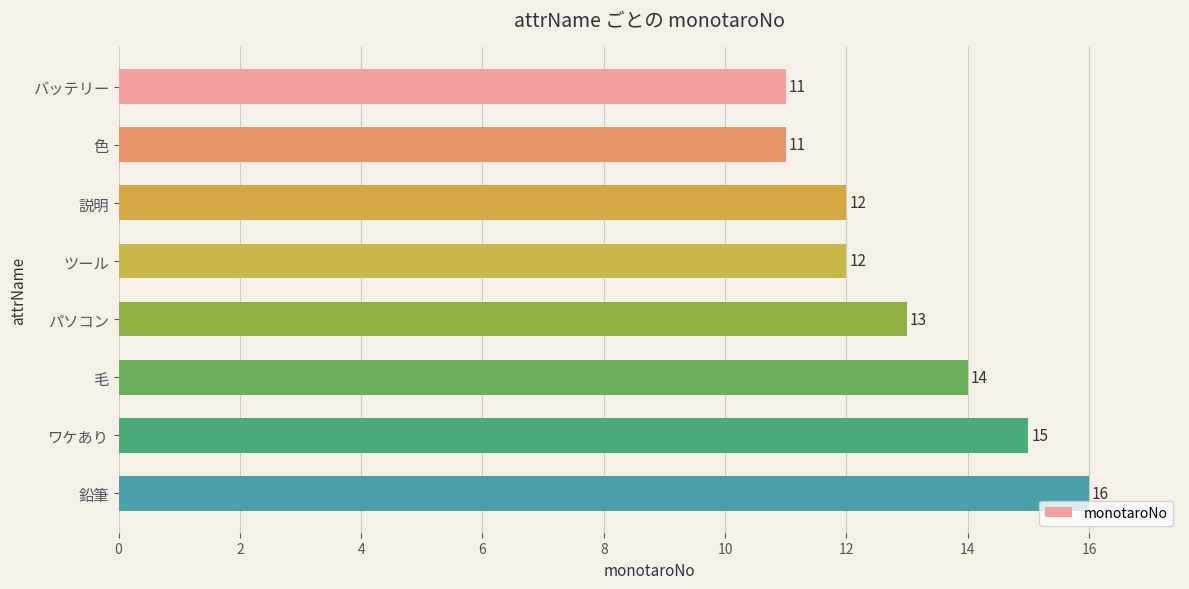

Approximately how many times larger is the value at ツール compared to パソコン?

0.9